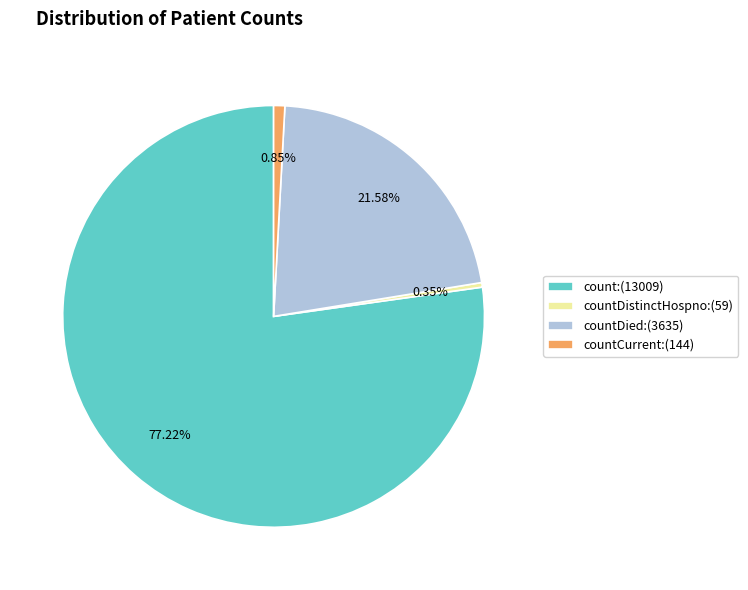

Is there any slice that represents more than half of the pie?

Yes